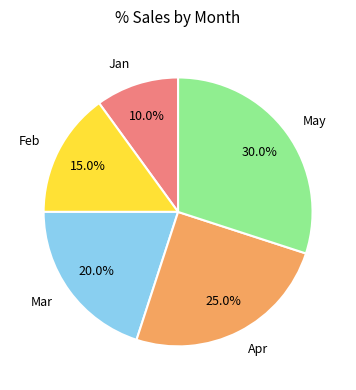

To the nearest percent, what portion does Apr represent?

25%